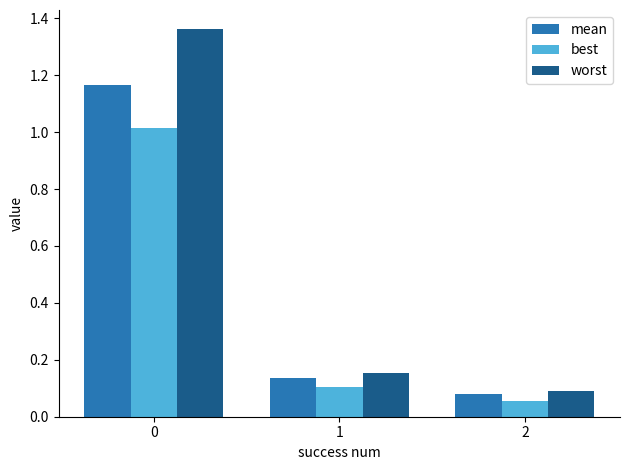

Is the value of mean at 2 greater than the value of worst at 0?

No